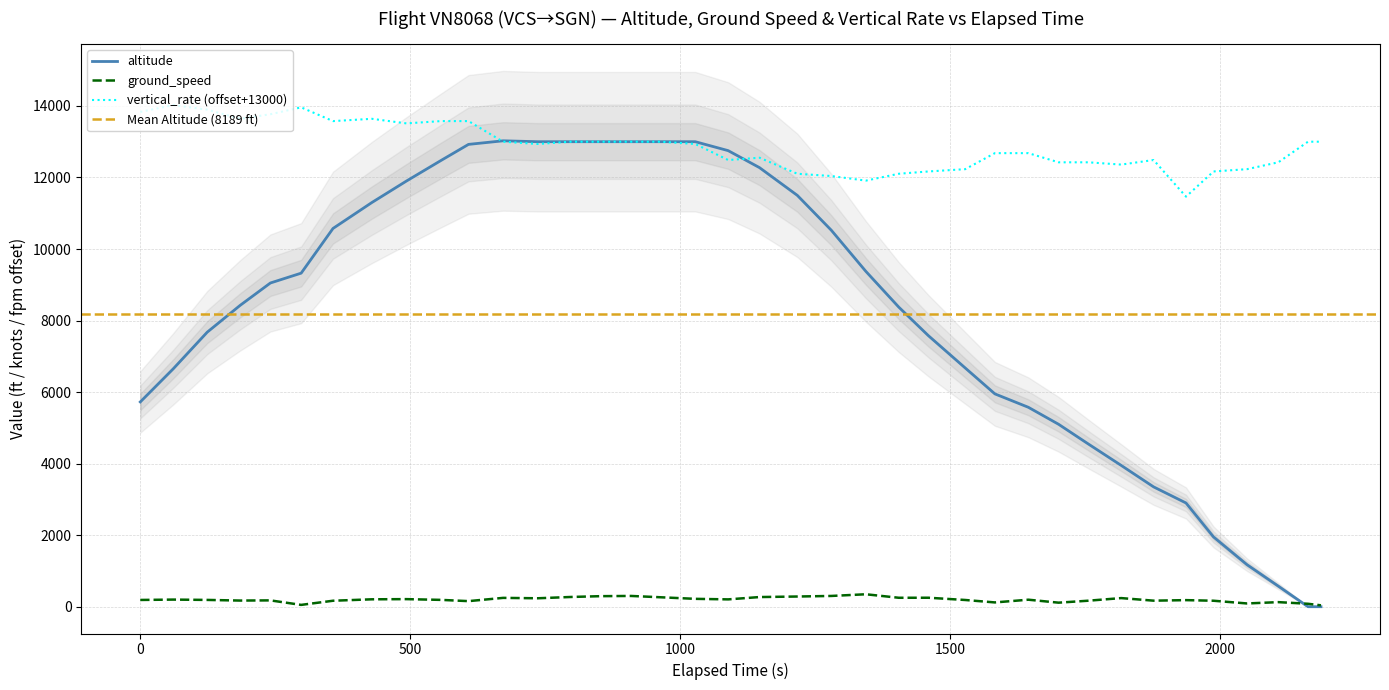

What is the value of the ground_speed point at the 26th from the left?

236